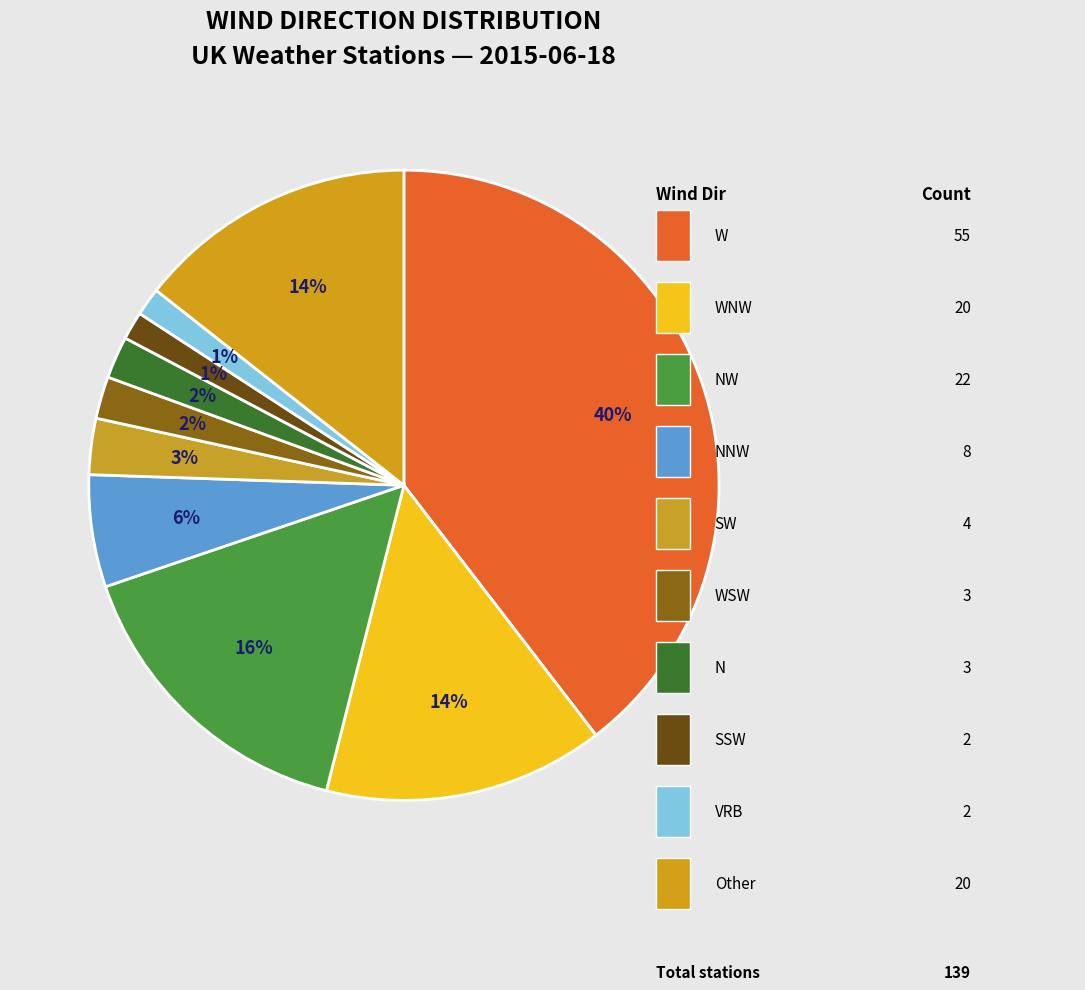

Is there any slice that represents more than half of the pie?

No